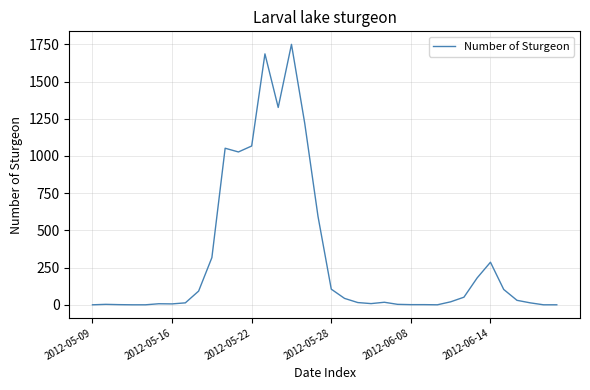

What is the greatest value displayed?

1750